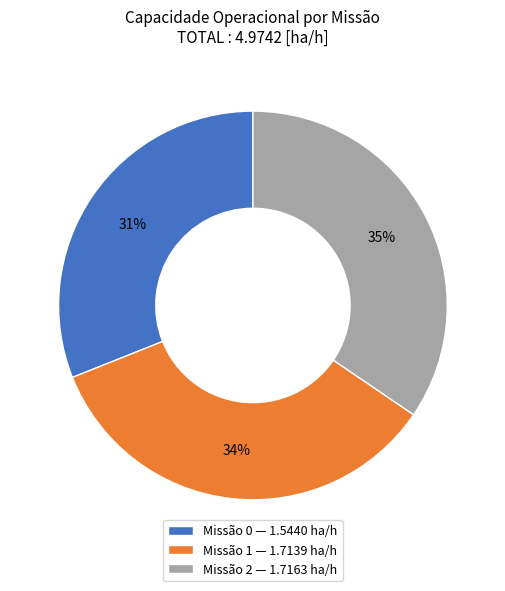

What percentage is the Missão 1 — 1.7139 ha/h slice, to the nearest percent?

34%